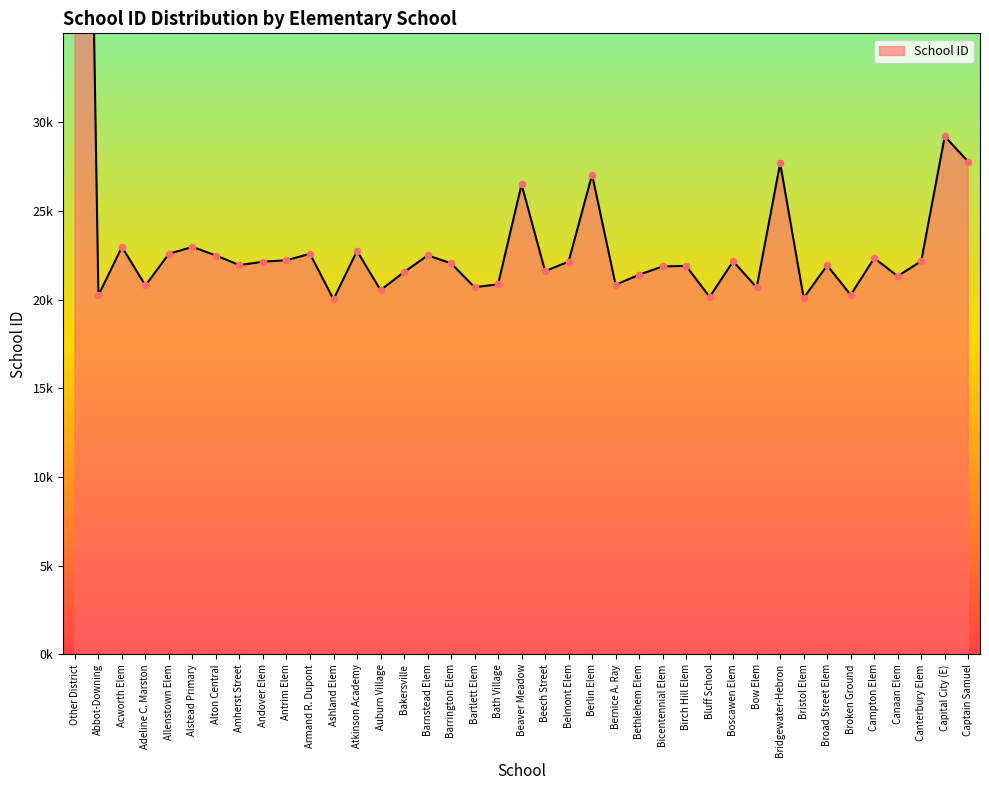

What is the change in value from Birch Hill Elem to Bow Elem?

-1215